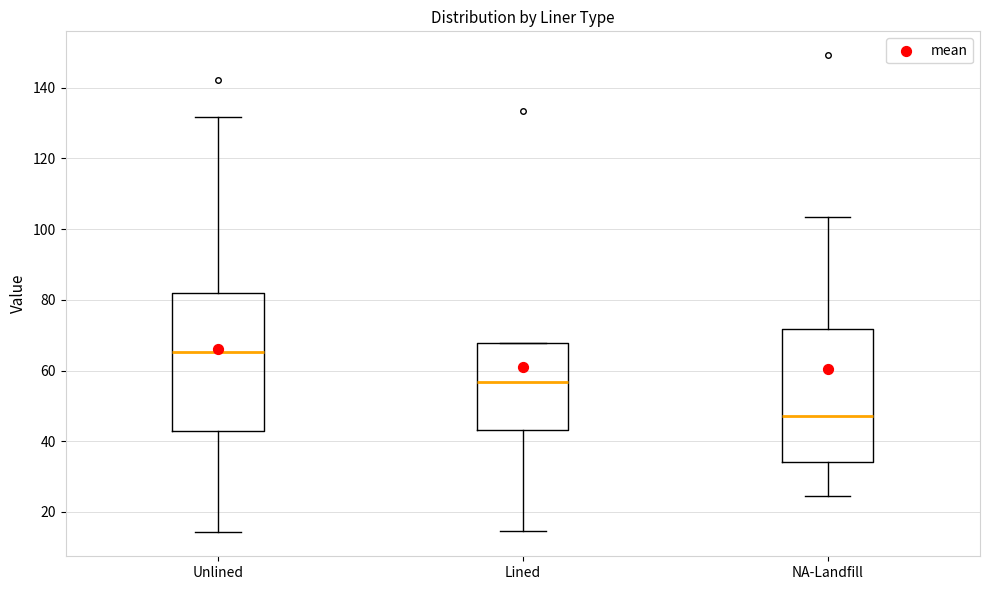

Where does the lower whisker of the box for Unlined end on the y-axis? The values are not printed on the chart, so give them approximately, as read against the axis.

14